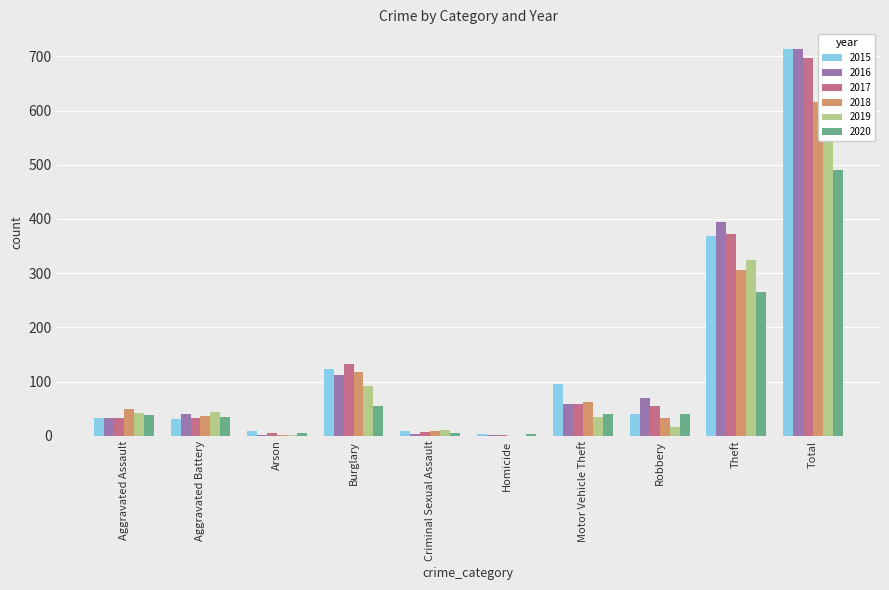

Reading left to right, extract all data points from this chart.

2015: Aggravated Assault=32	Aggravated Battery=31	Arson=9	Burglary=123	Criminal Sexual Assault=9	Homicide=3	Motor Vehicle Theft=96	Robbery=41	Theft=369	Total=713
2016: Aggravated Assault=32	Aggravated Battery=41	Arson=1	Burglary=113	Criminal Sexual Assault=3	Homicide=2	Motor Vehicle Theft=59	Robbery=69	Theft=394	Total=714
2017: Aggravated Assault=32	Aggravated Battery=32	Arson=5	Burglary=133	Criminal Sexual Assault=7	Homicide=2	Motor Vehicle Theft=59	Robbery=55	Theft=372	Total=697
2018: Aggravated Assault=50	Aggravated Battery=37	Arson=2	Burglary=117	Criminal Sexual Assault=9	Homicide=0	Motor Vehicle Theft=63	Robbery=33	Theft=305	Total=616
2019: Aggravated Assault=43	Aggravated Battery=44	Arson=1	Burglary=92	Criminal Sexual Assault=11	Homicide=0	Motor Vehicle Theft=35	Robbery=17	Theft=325	Total=568
2020: Aggravated Assault=39	Aggravated Battery=35	Arson=6	Burglary=55	Criminal Sexual Assault=6	Homicide=4	Motor Vehicle Theft=40	Robbery=40	Theft=266	Total=491